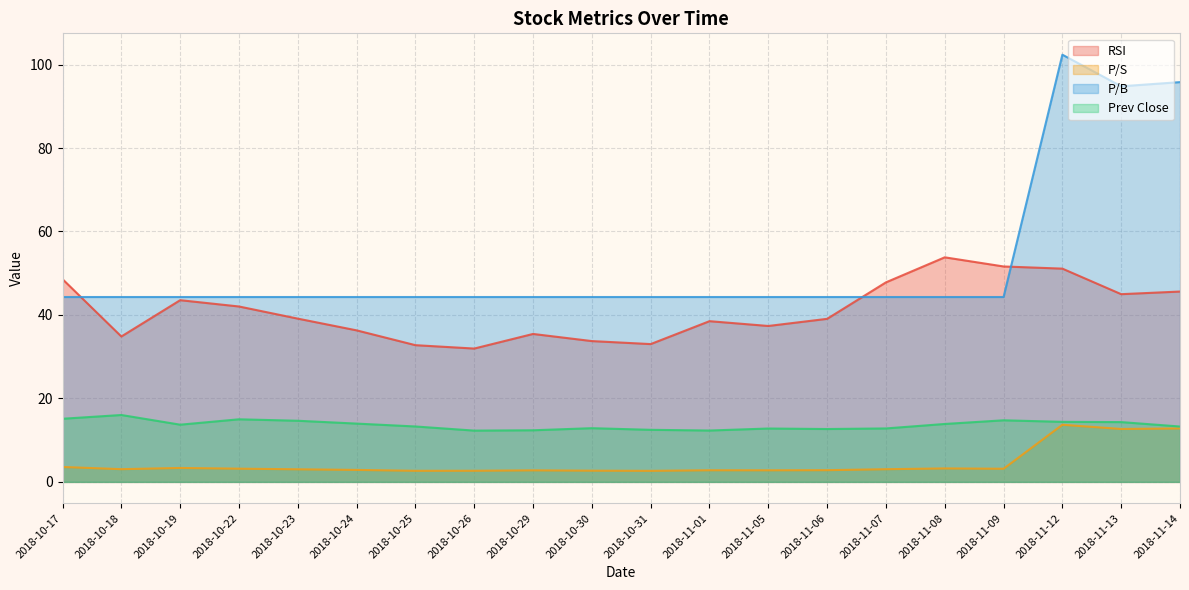

Which series has the largest range (max minus min)?

P/B